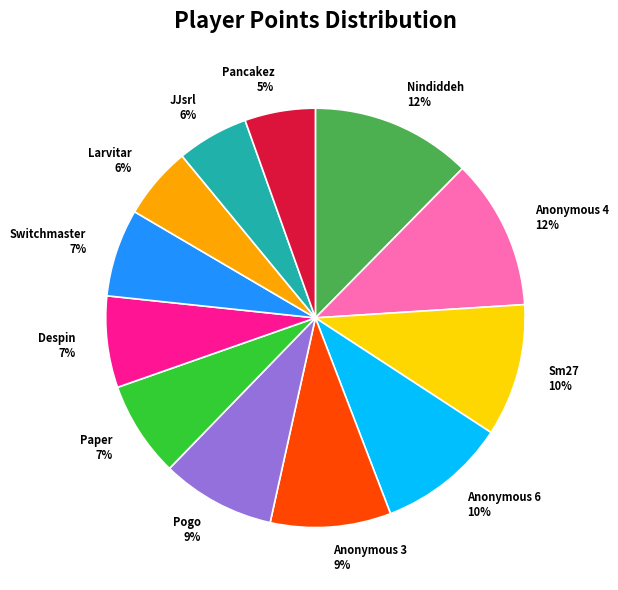

What percentage is the Pogo slice, to the nearest percent?

9%